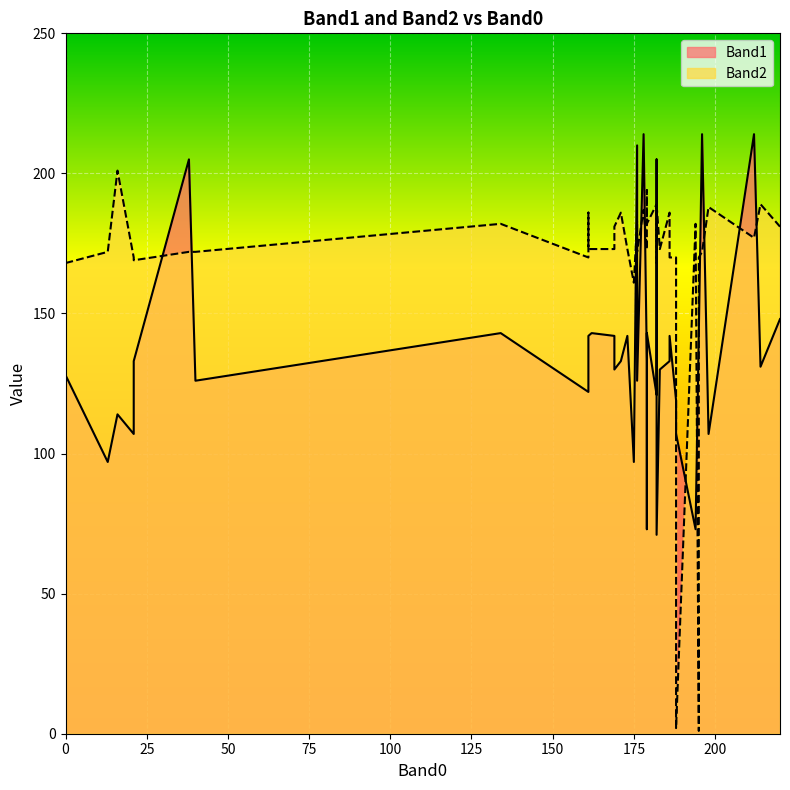

Rank the series at 20 from highest to lowest value.

Band2, Band1